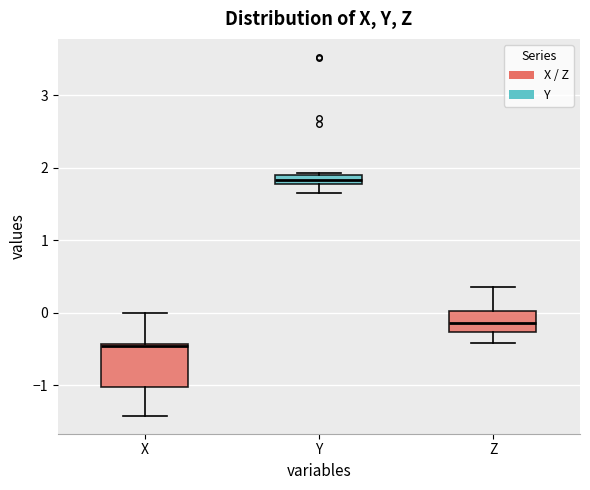

Comparing the boxes themselves (not the whiskers), which one is the tallest?

X